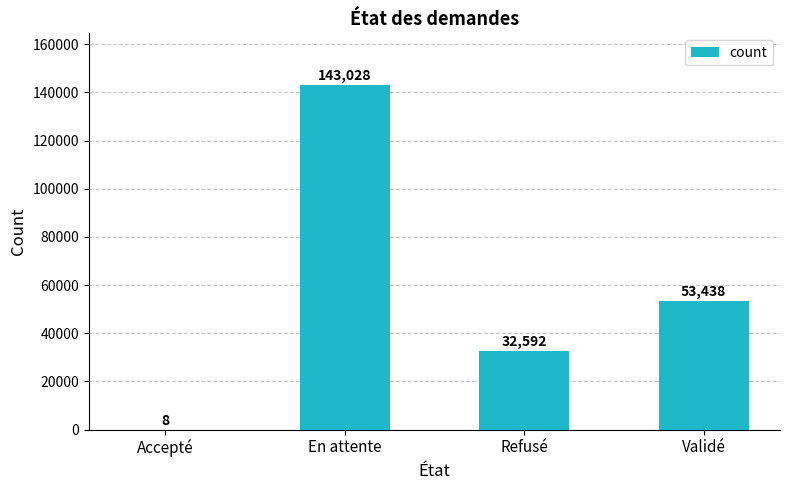

What is the change in value from Accepté to En attente?

+143020